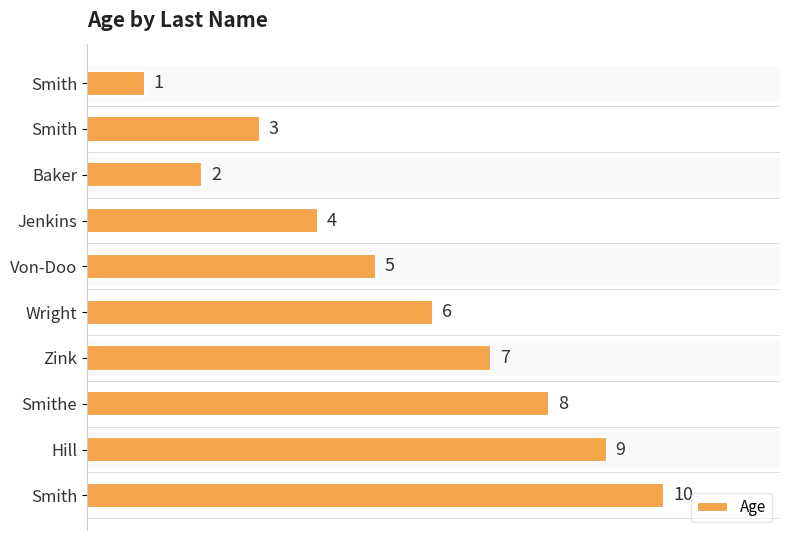

How many data points does each series have?

10